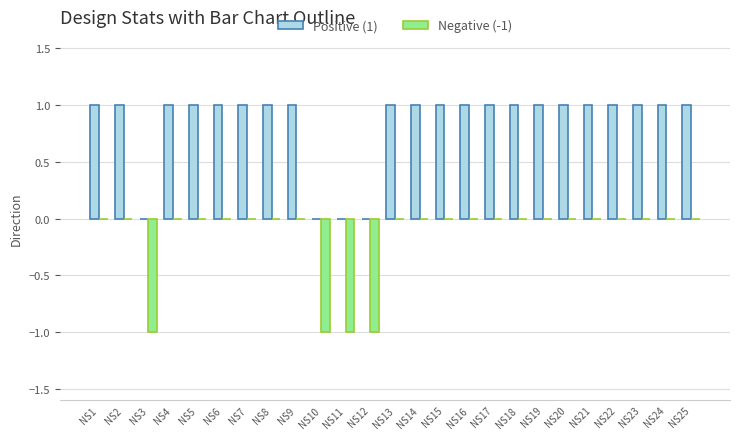

Are the bars grouped side by side (vs. stacked)?

Yes